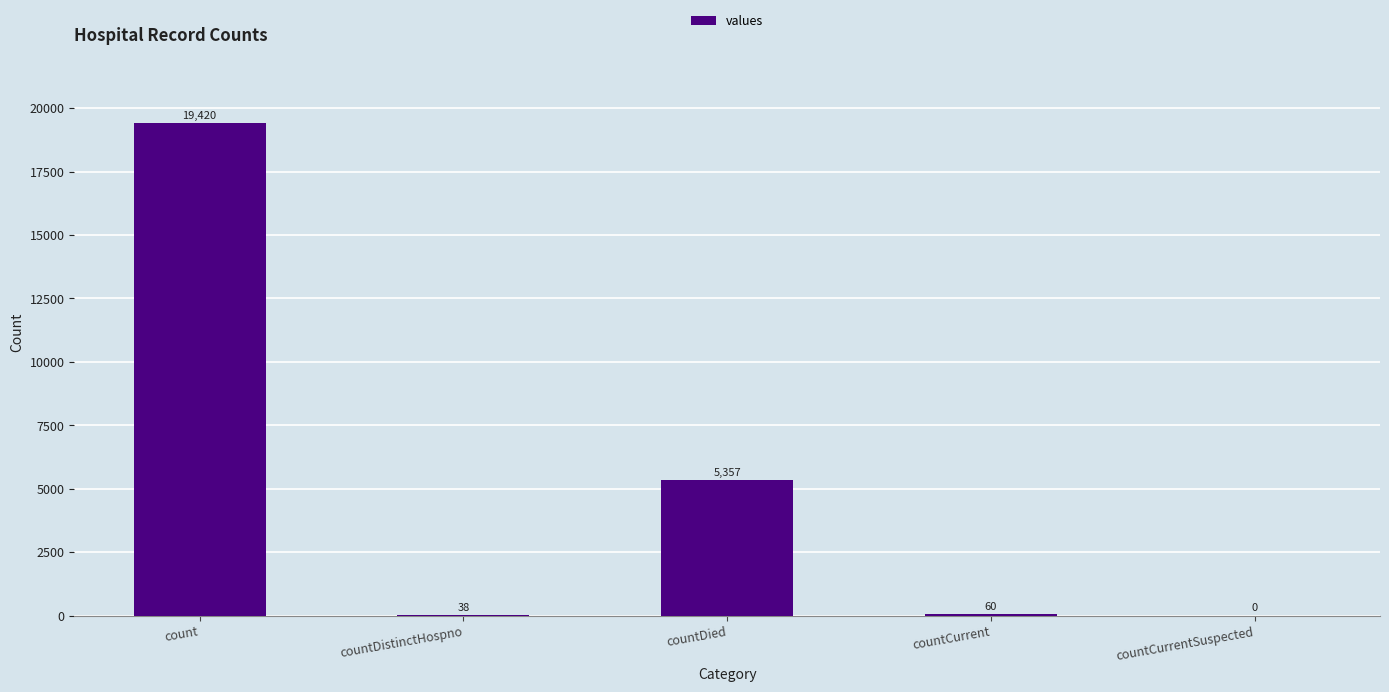

What is the change in value from count to countCurrentSuspected?

-19420